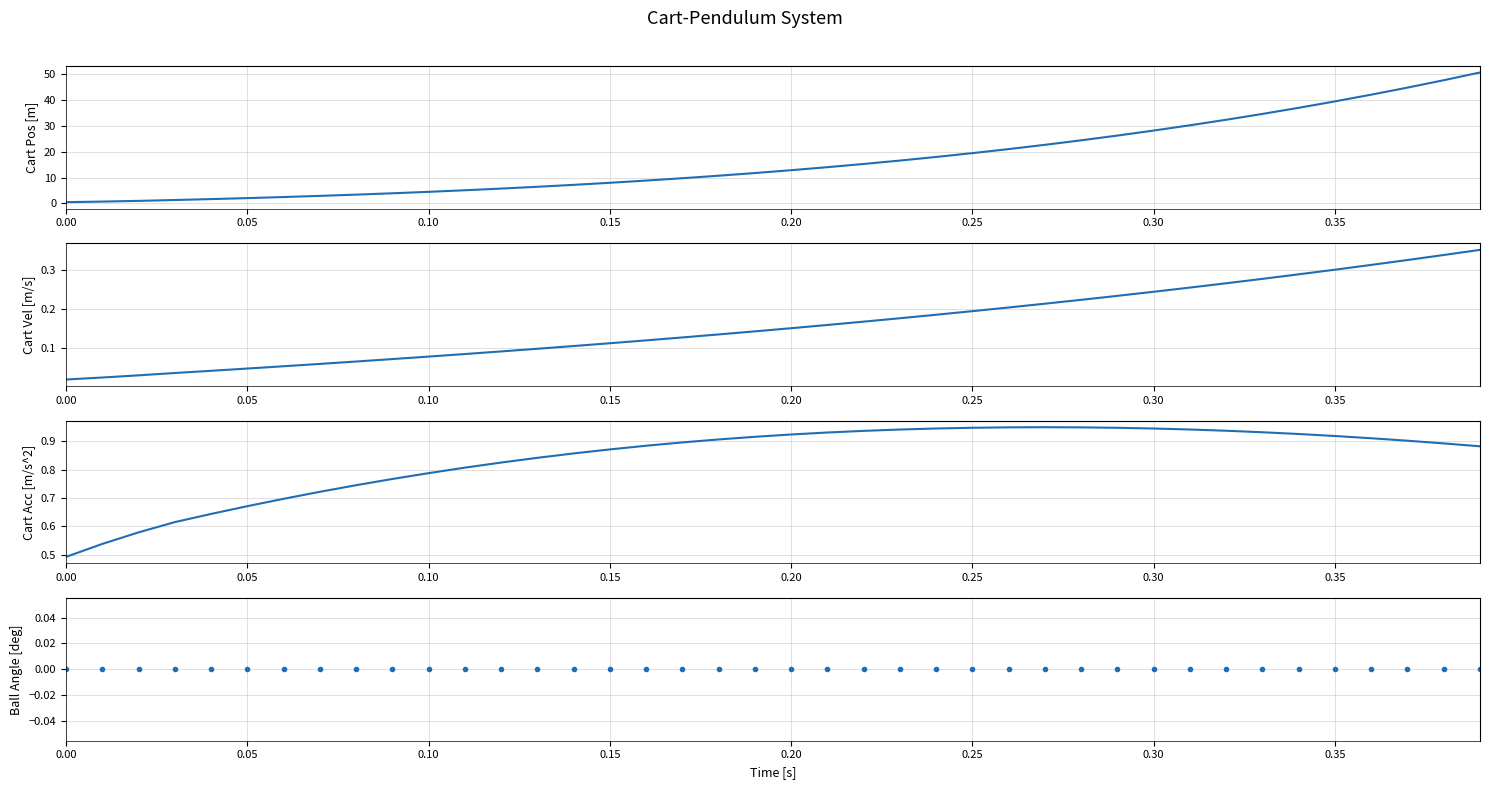

True or false: Cart Pos [m] and Cart Acc [m/s^2] intersect in this chart.

True